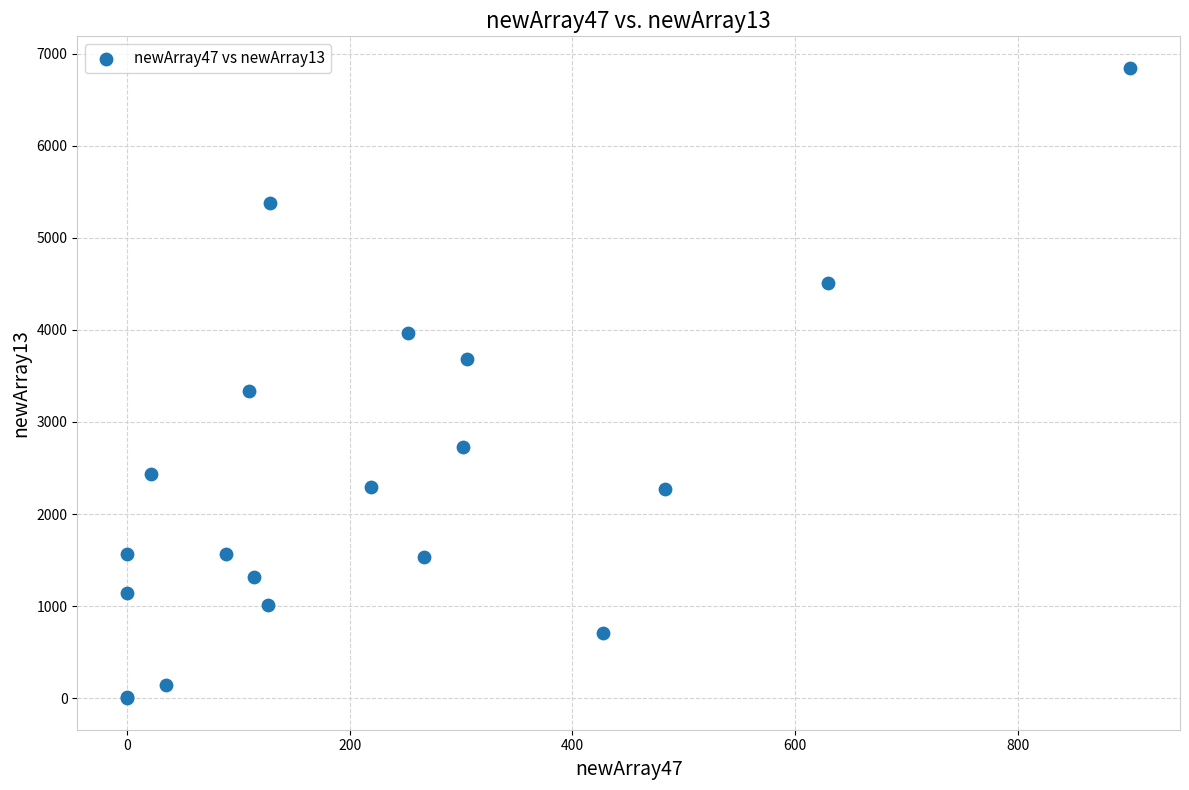

What Y value in the scatter plot is closest to 3422?

3333.7